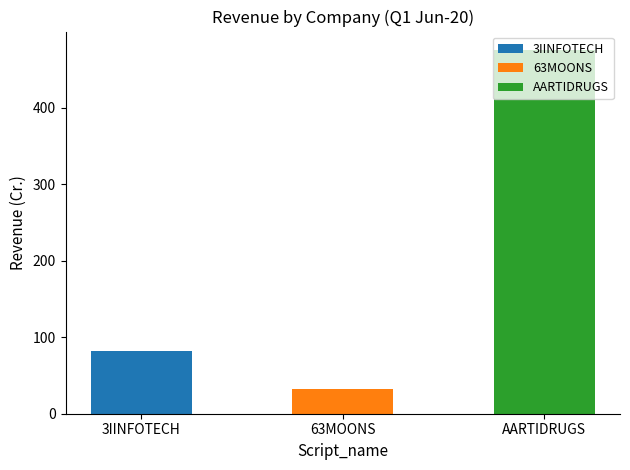

What is the difference between the maximum and minimum values?

443.2